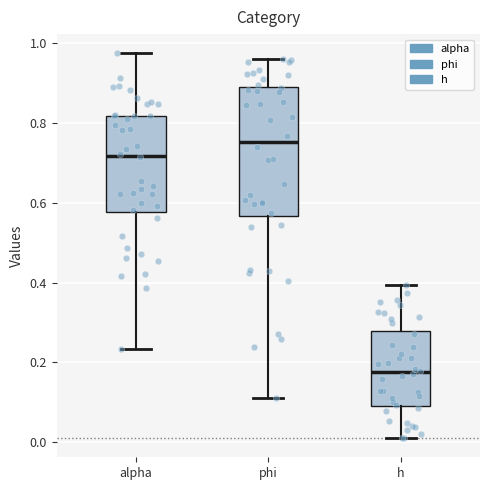

Reading left to right, transcribe this box plot: for each box, give where its median line is, the range the box spans, and where its two whiskers end, as read against the y-axis. The values are not printed on the chart, so give them approximately, as read against the axis.

alpha: median 0.72, box 0.58 to 0.82, whiskers 0.24 to 0.98
phi: median 0.76, box 0.56 to 0.90, whiskers 0.12 to 0.96
h: median 0.18, box 0.10 to 0.28, whiskers 0.02 to 0.40